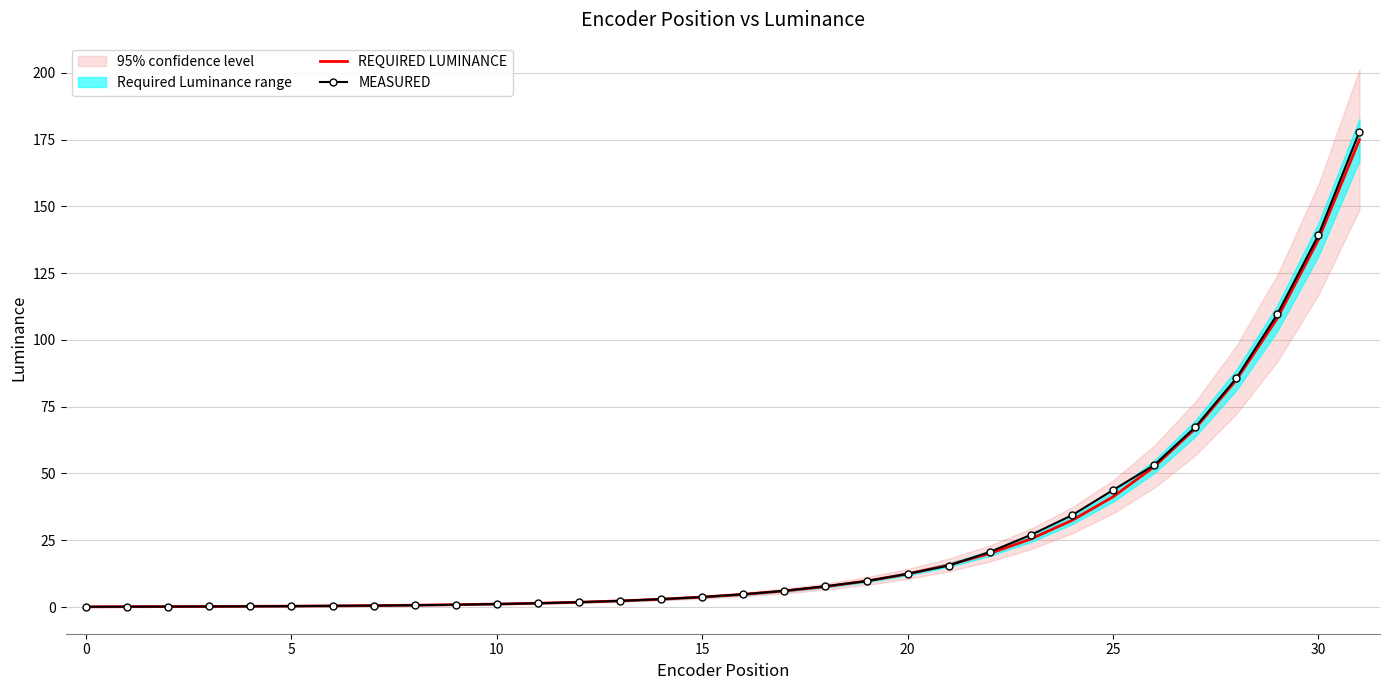

At which label is REQUIRED LUMINANCE closest to 87?

28